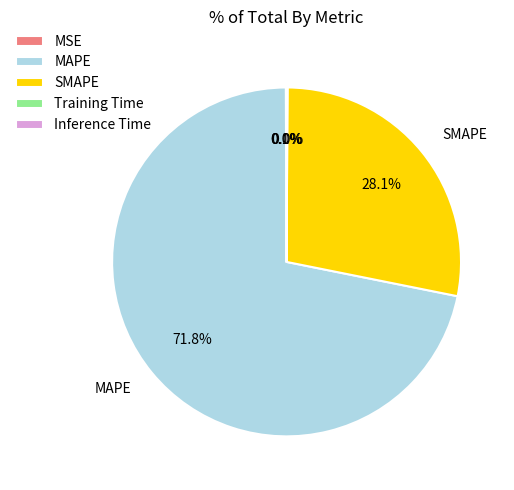

Which category accounts for the majority?

MAPE